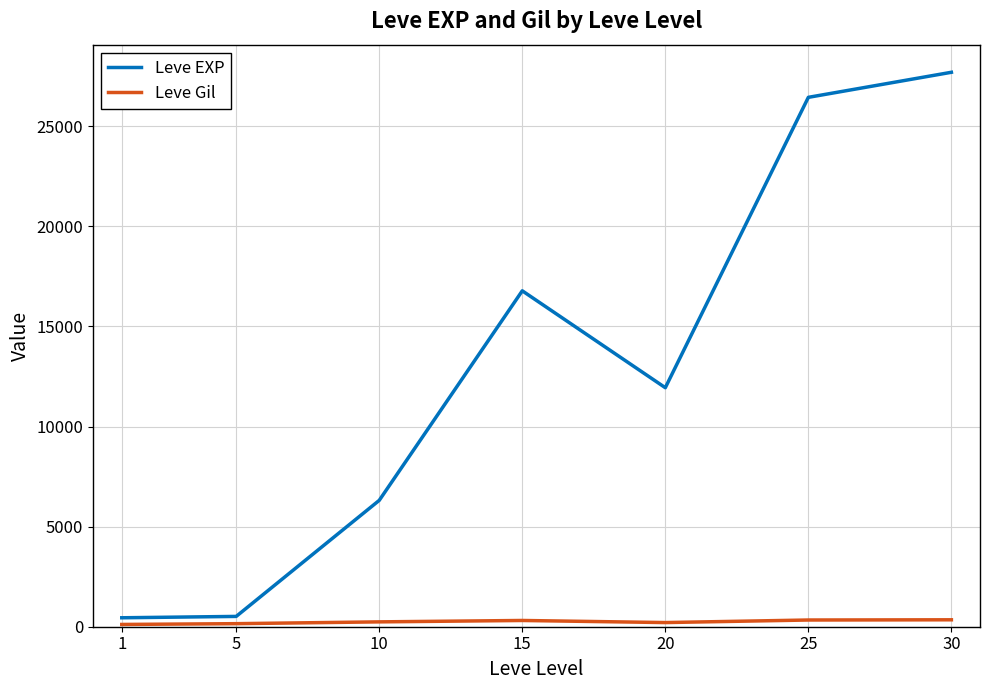

What is the greatest value displayed?

27697.0